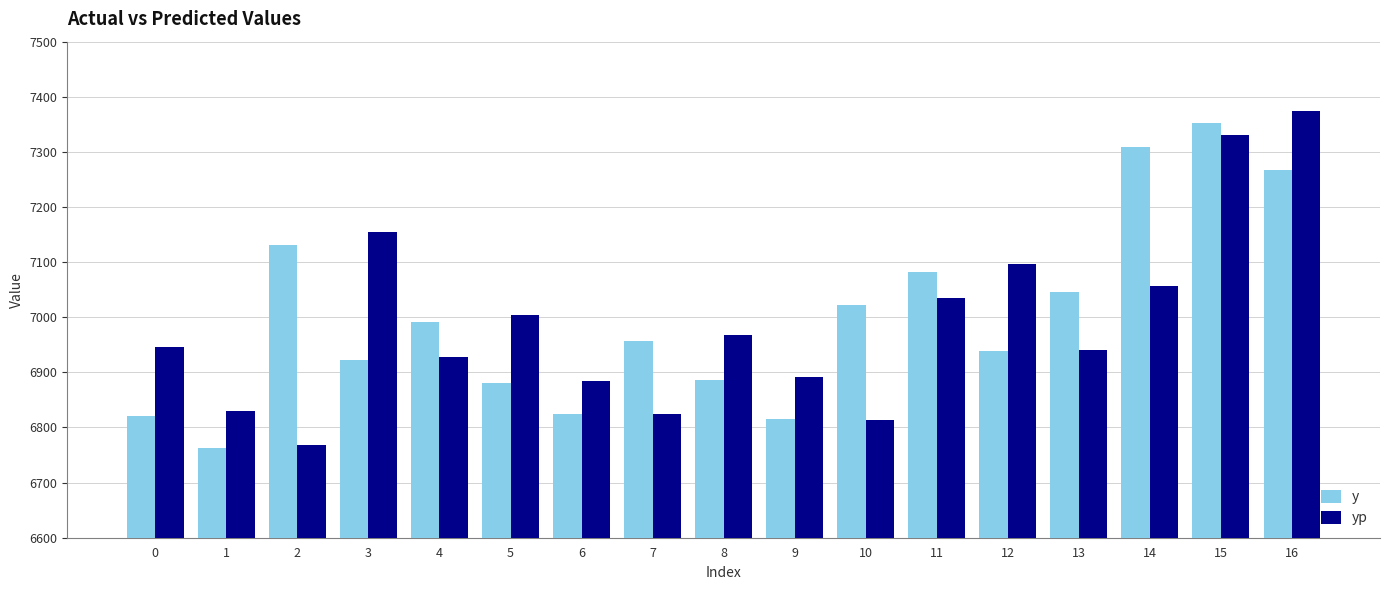

What is the average value of the y series?

7000.4